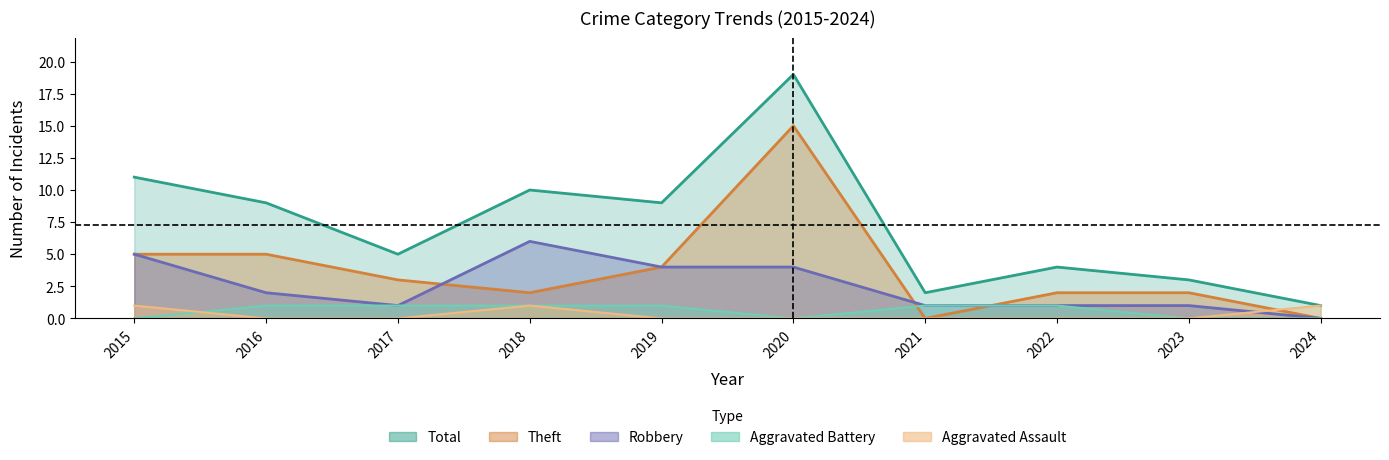

What is the difference between the Total values at 2023 and 2017?

2